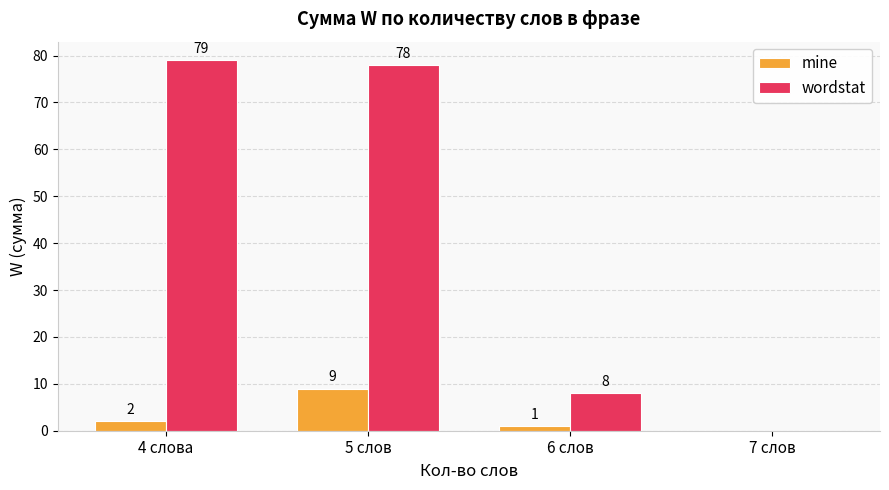

Is the value of mine at 7 слов greater than the value of wordstat at 4 слова?

No